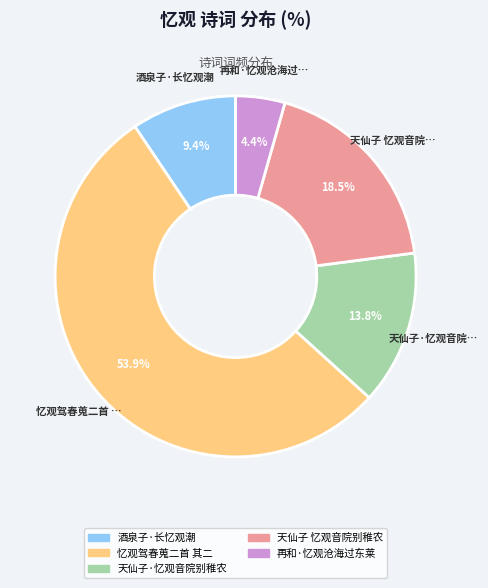

Which slice represents more than half of the pie?

忆观驾春蒐二首 其二